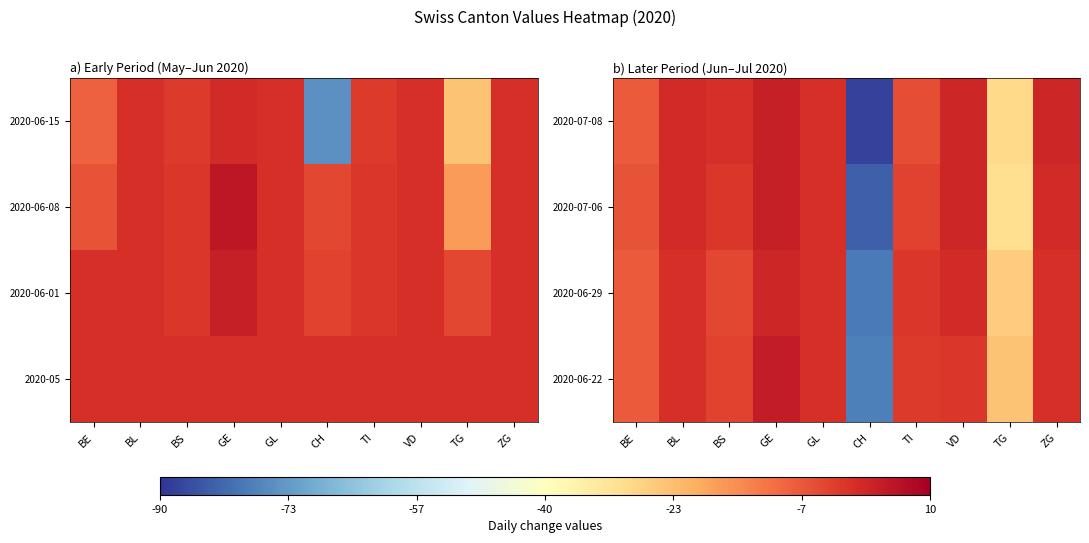

The 2020-07-08 series shows -8 at TG. True or false?

False